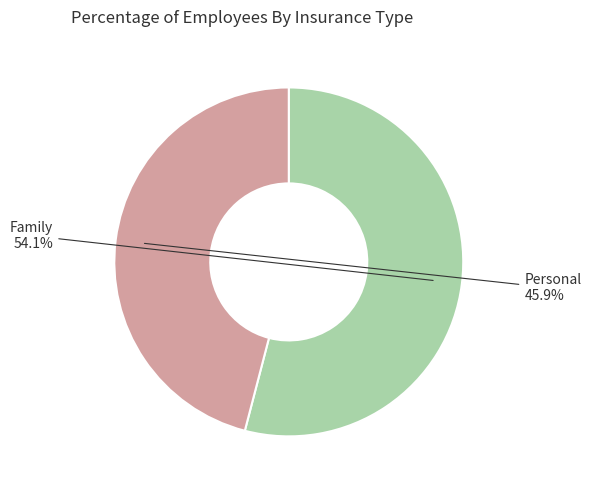

Does Family account for over 50% of the chart?

Yes